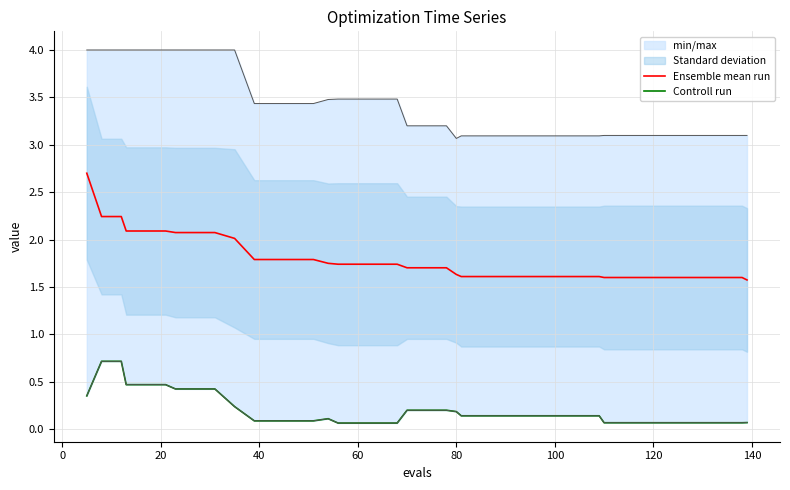

True or false: Controll run and Ensemble mean run cross at least once.

False